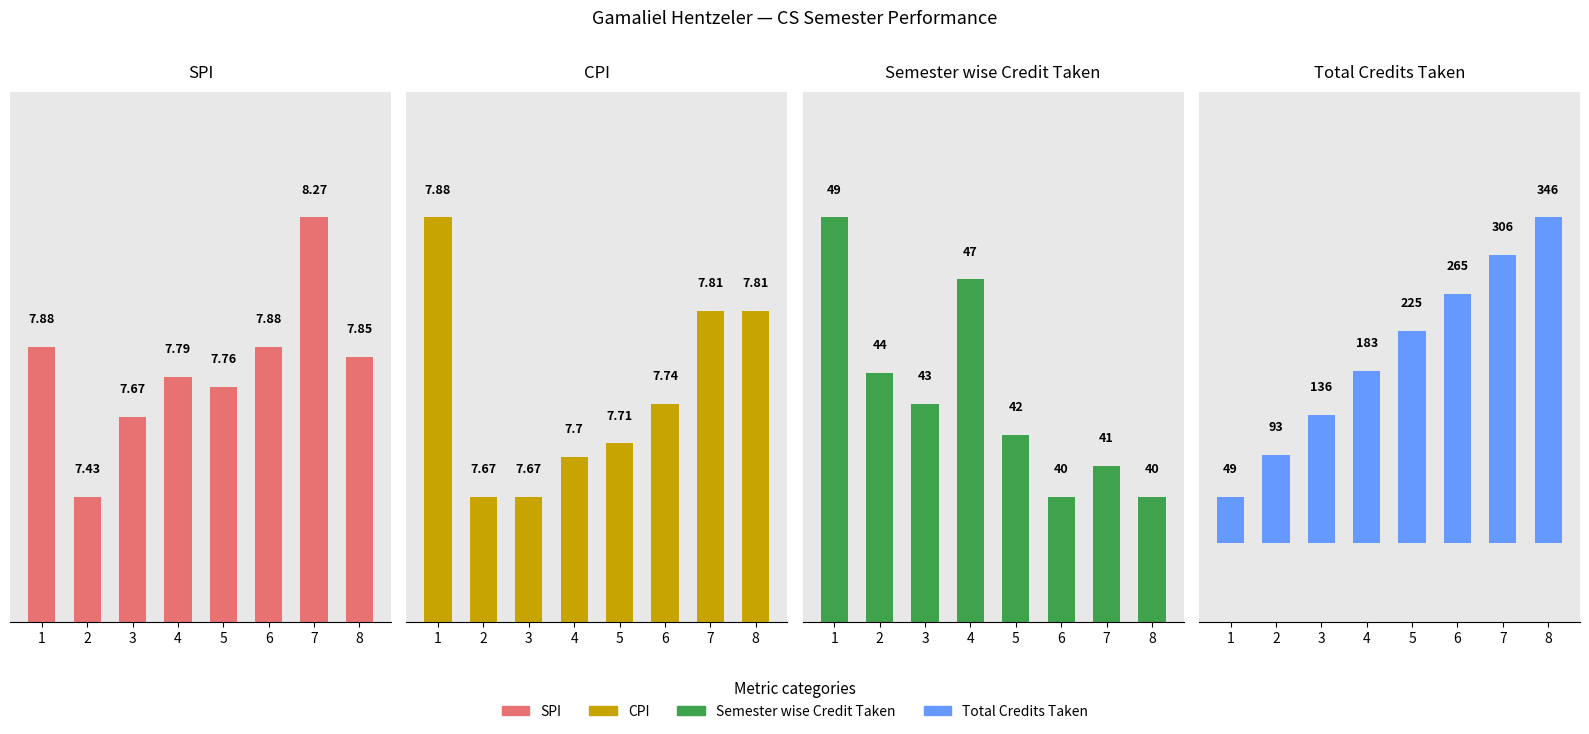

How many data points does each series have?

8